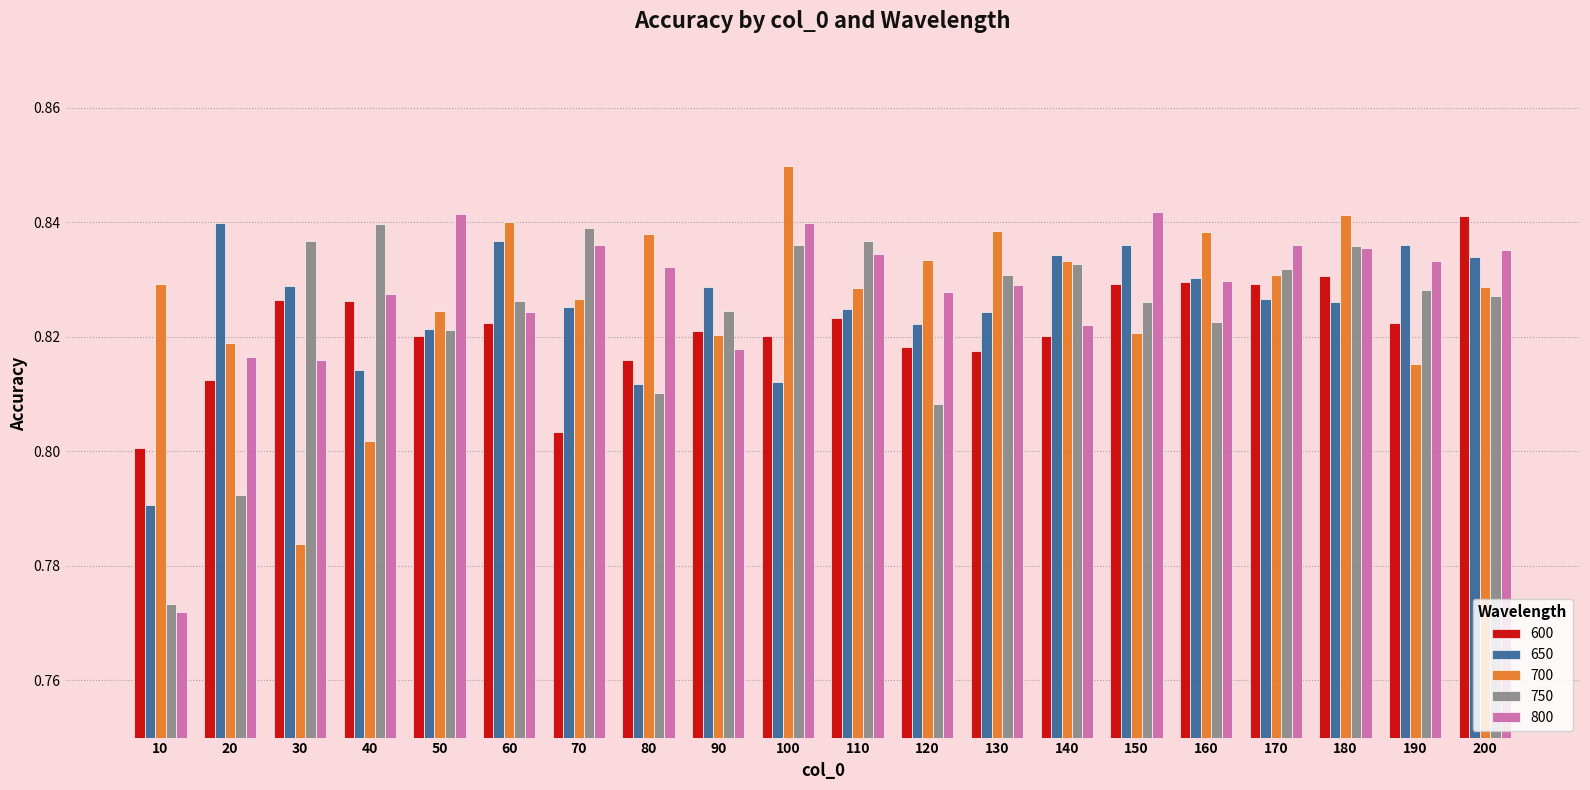

How many categories are shown in the chart?

20